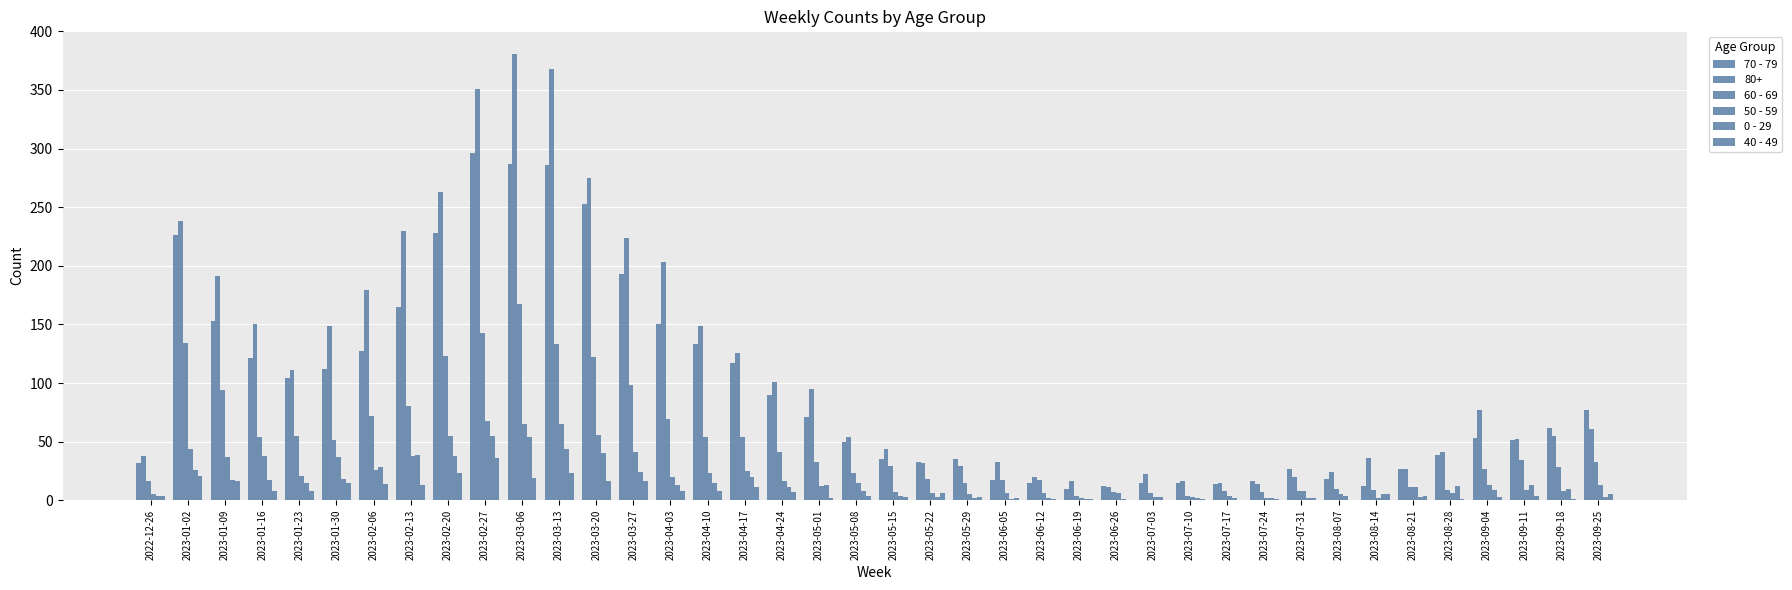

Does the chart contain stacked bars?

No